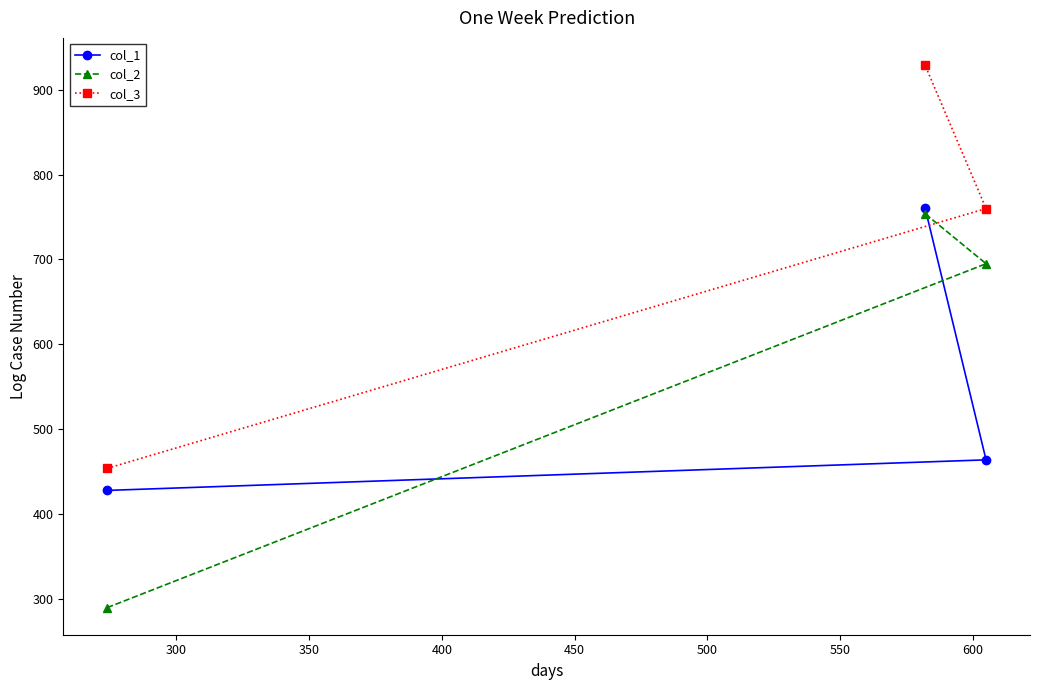

Rank the series by their maximum value, from lowest to highest.

col_2, col_1, col_3